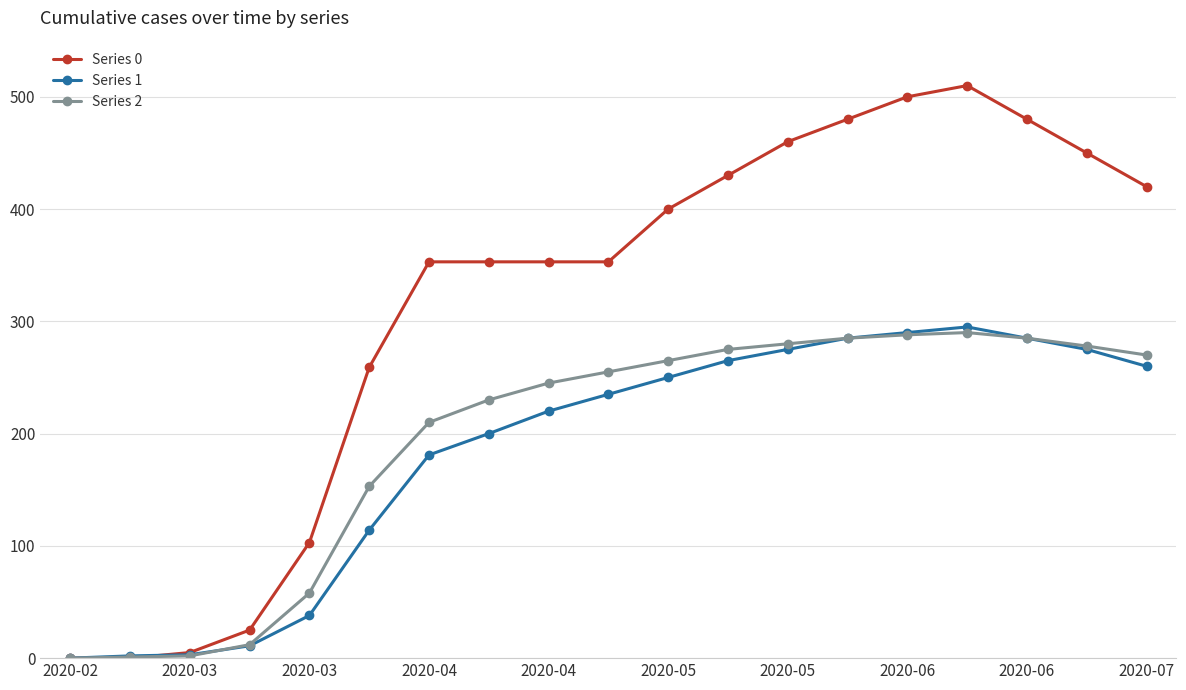

Does the chart have visible grid lines?

Yes